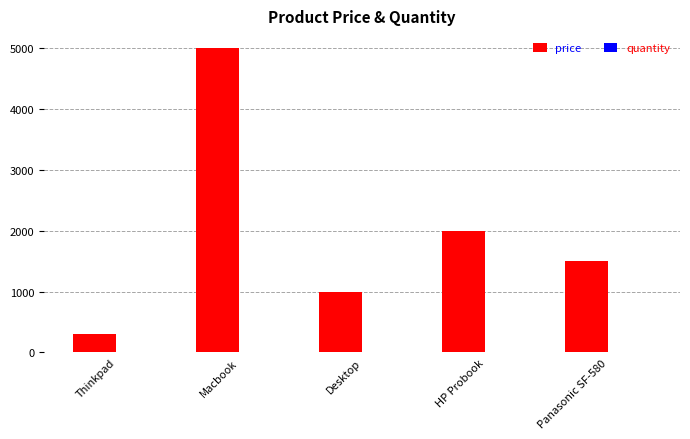

Count the number of data series in this chart.

2